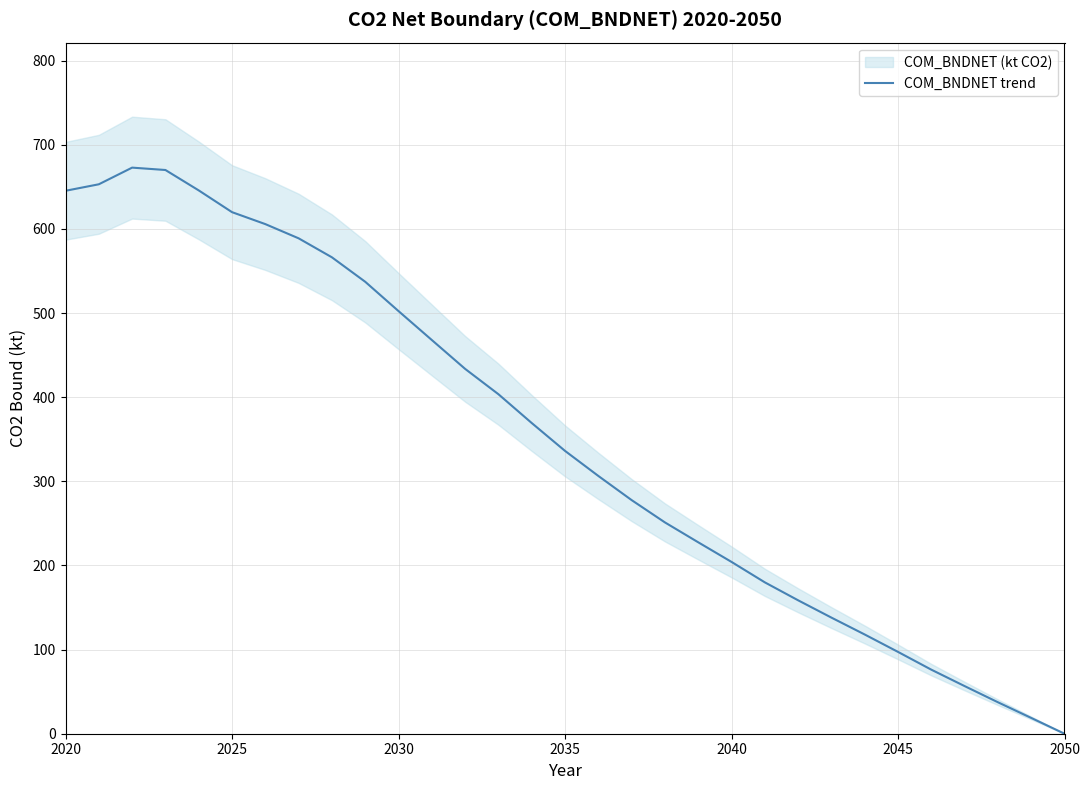

What is the greatest value displayed?

672.9